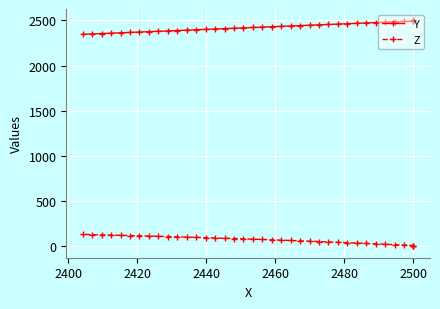

What is the difference between the maximum and second lowest values in the Y series?

150.7